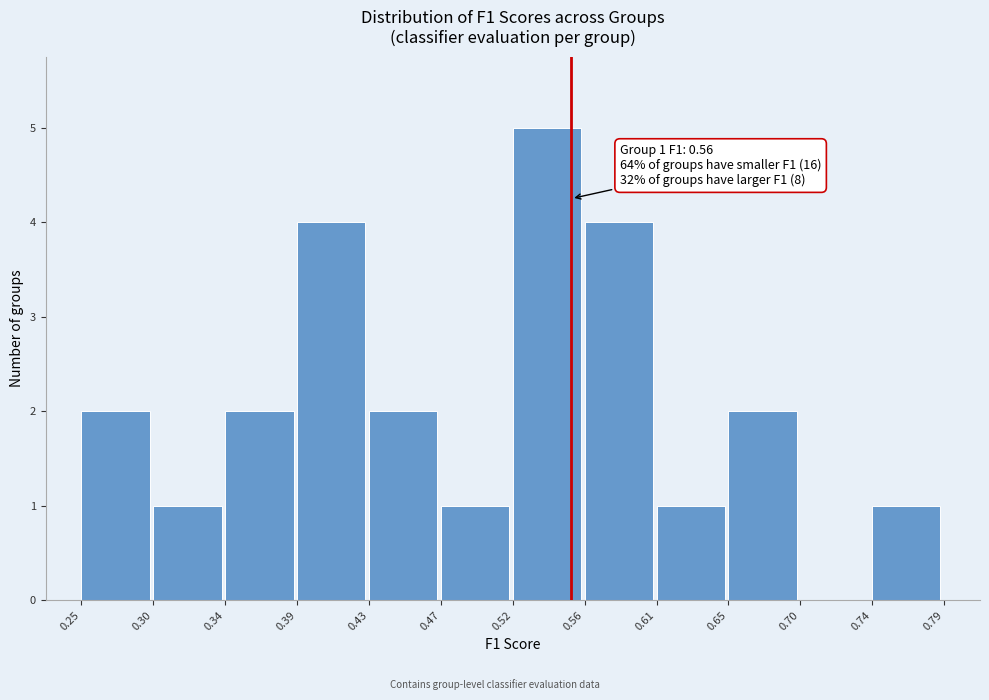

Which range on the x-axis has the tallest bar?

0.52 to 0.56